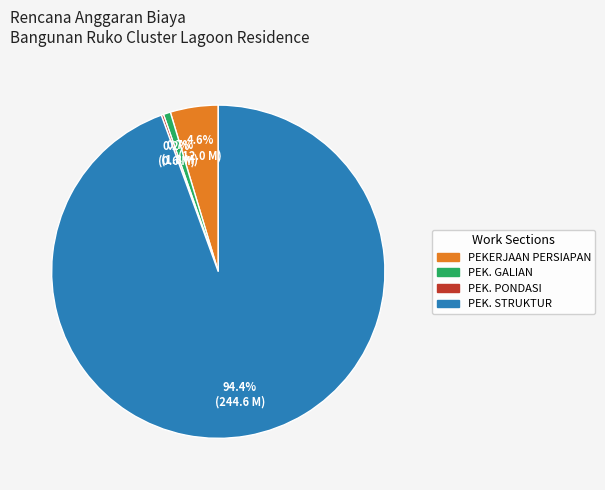

What is the largest slice in the pie chart?

PEK. STRUKTUR